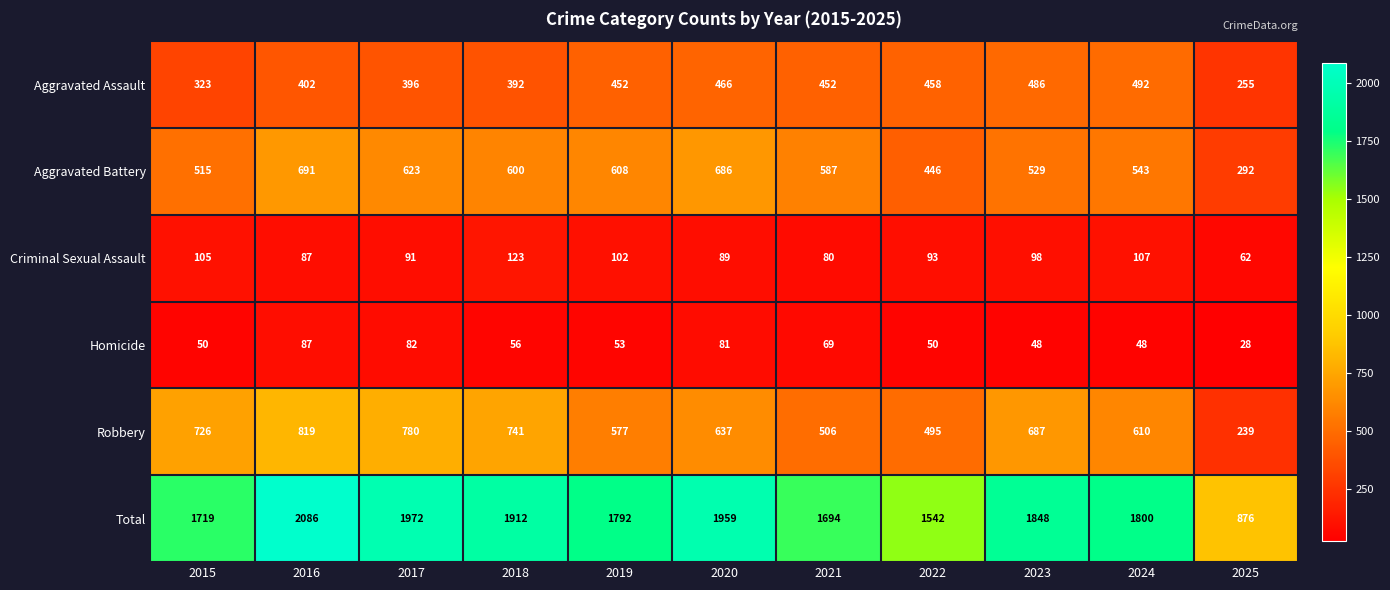

At 2019, list the series in order from smallest to largest.

Homicide, Criminal Sexual Assault, Aggravated Assault, Robbery, Aggravated Battery, Total